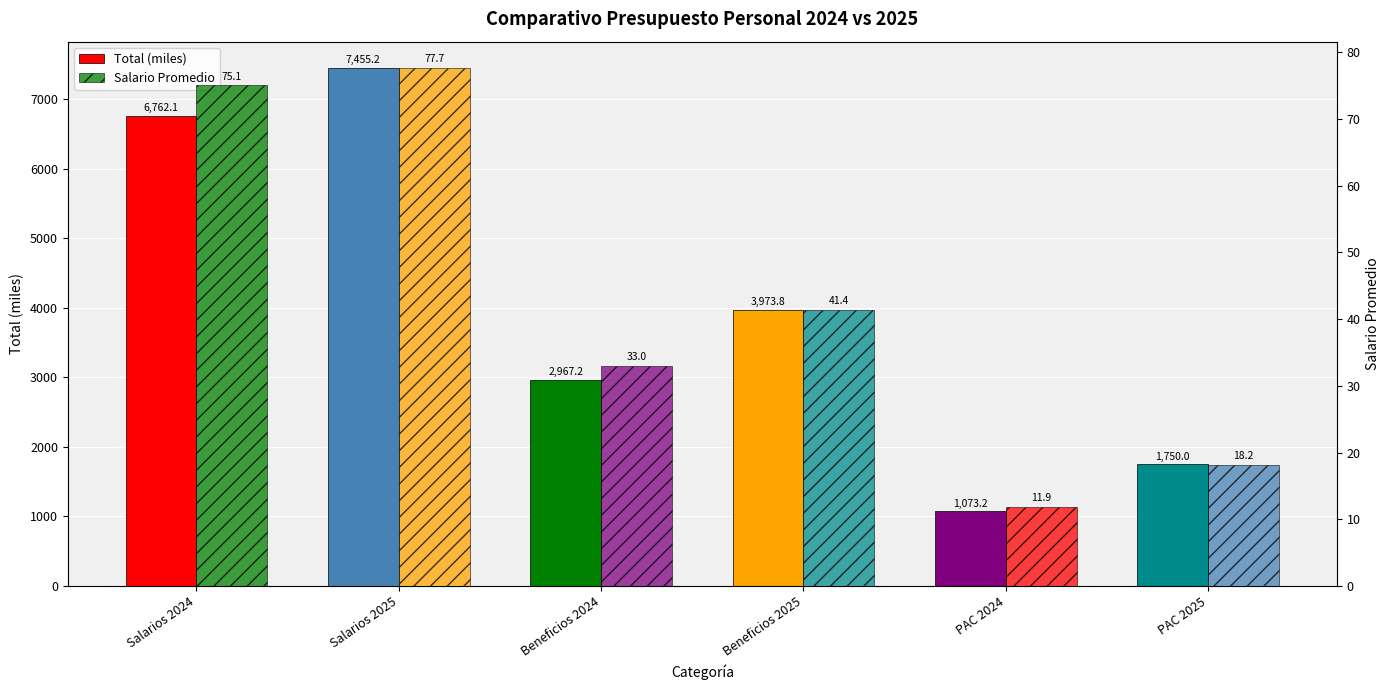

Which series has the widest spread of values?

Total (miles)